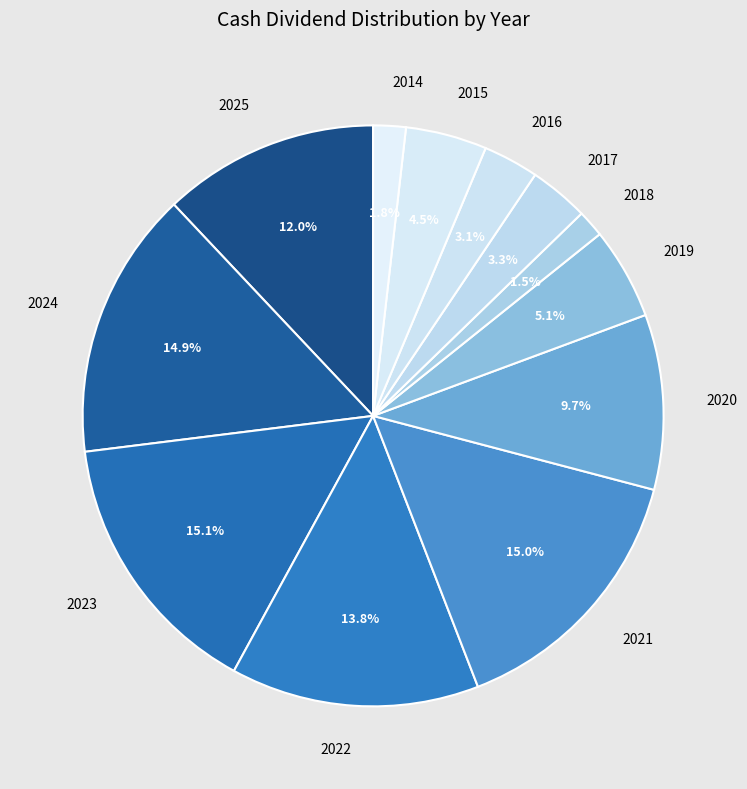

To the nearest percent, what portion does 2016 represent?

3%